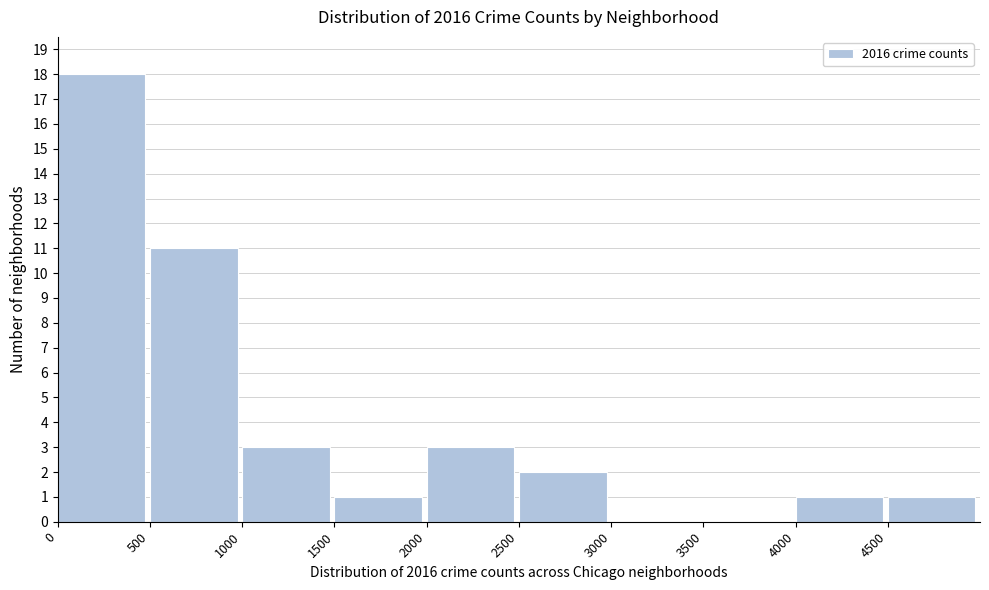

Reading left to right, list every bar in this chart as the range it spans on the x-axis followed by its height. The values are not printed on the chart, so give them approximately, as read against the axis.

0 to 500: 18
500 to 1000: 11
1000 to 1500: 3
1500 to 2000: 1
2000 to 2500: 3
2500 to 3000: 2
3000 to 3500: 0
3500 to 4000: 0
4000 to 4500: 1
4500 to 5000: 1